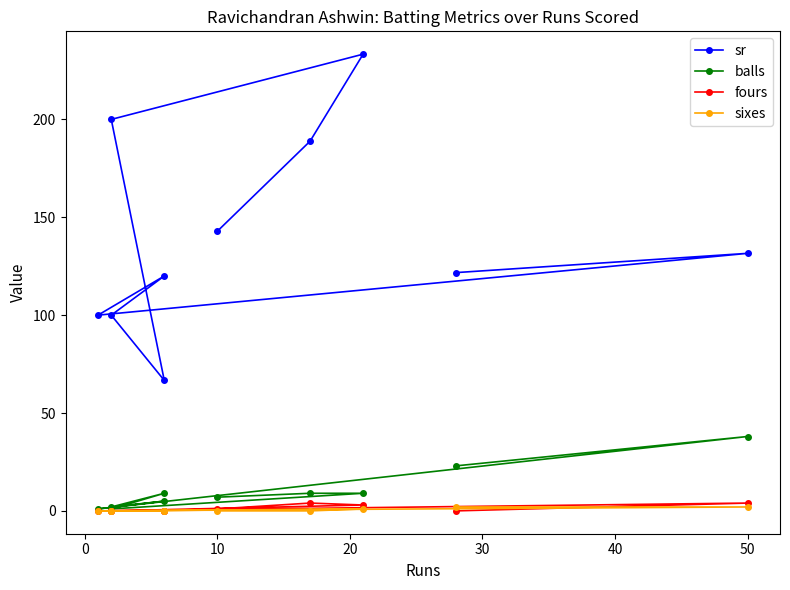

At how many categories does at least one series exceed 4?

10